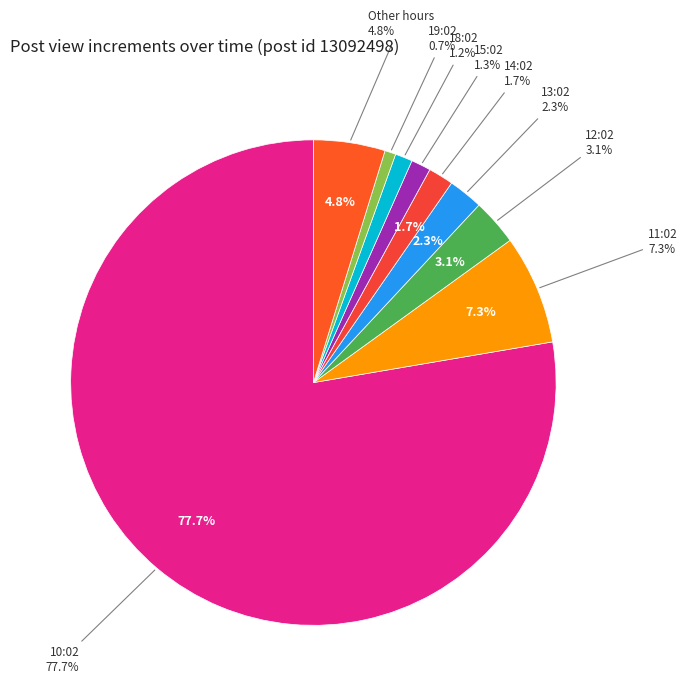

Does 10:02 account for over 50% of the chart?

Yes